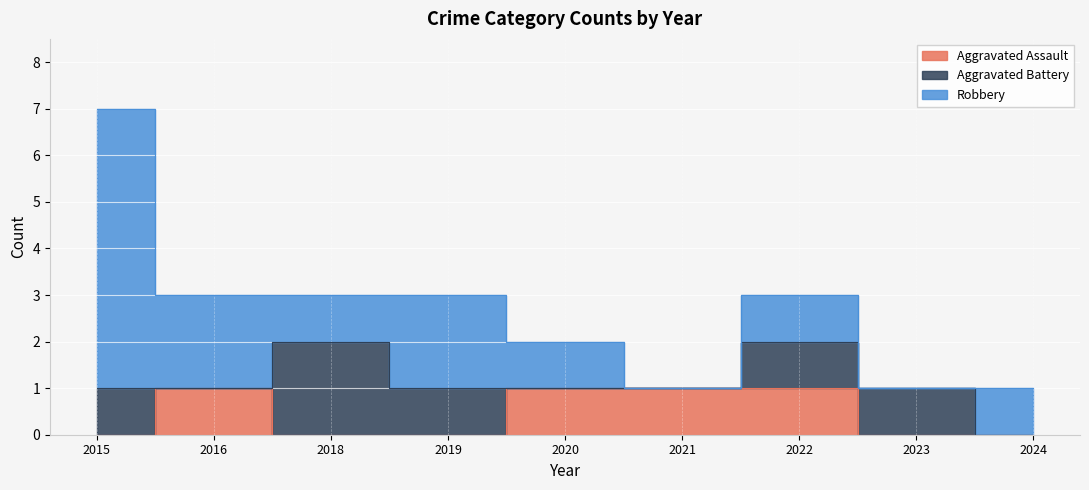

What is the total value across all series at 2024?

1